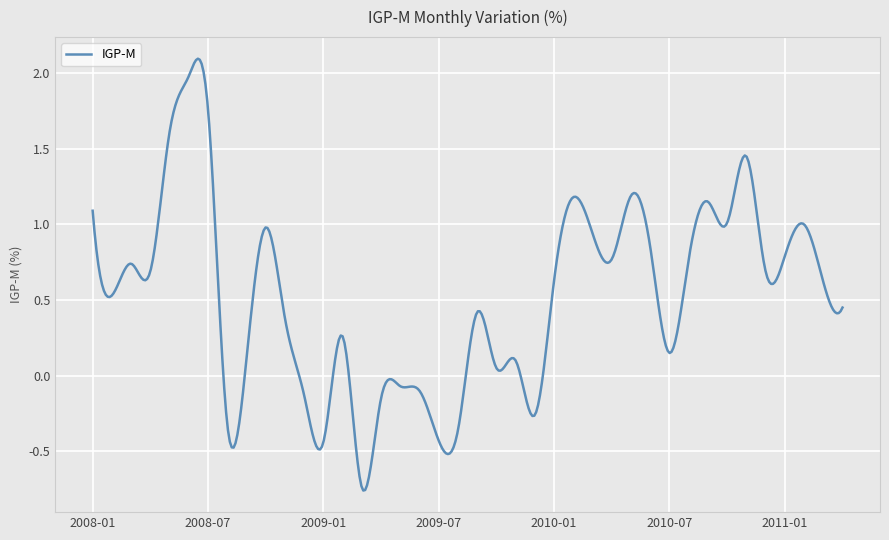

At which category does the data reach its first local valley?

2008-02